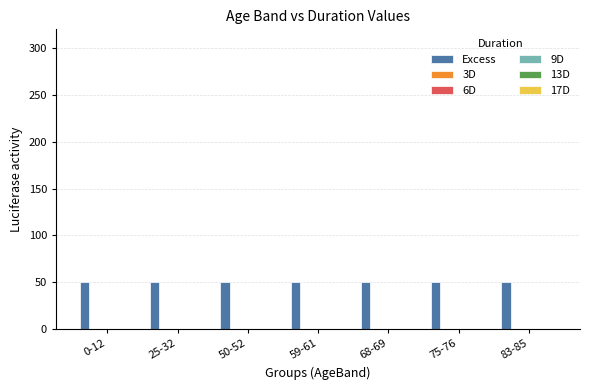

What is the label of the 1st bar from the left?

0-12